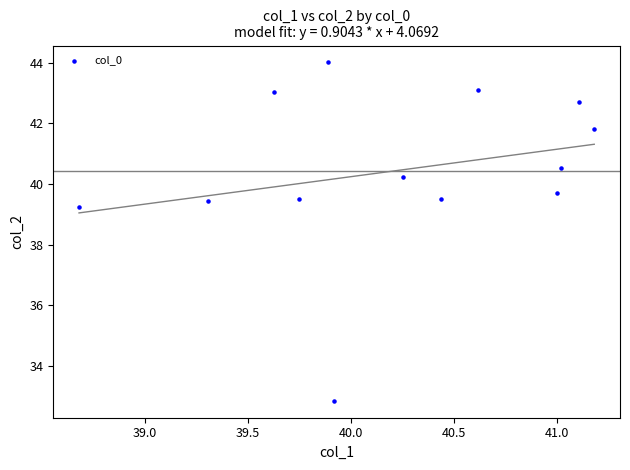

What is the range of Y values (max minus min)?

11.2